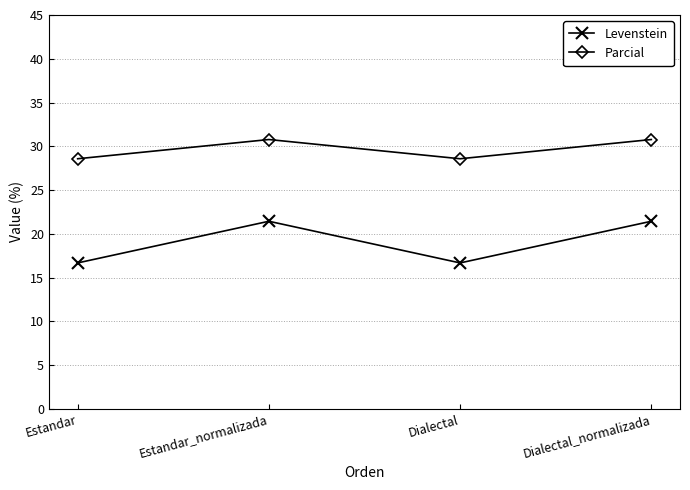

Between Estandar and Dialectal_normalizada, which series saw the biggest shift?

Levenstein